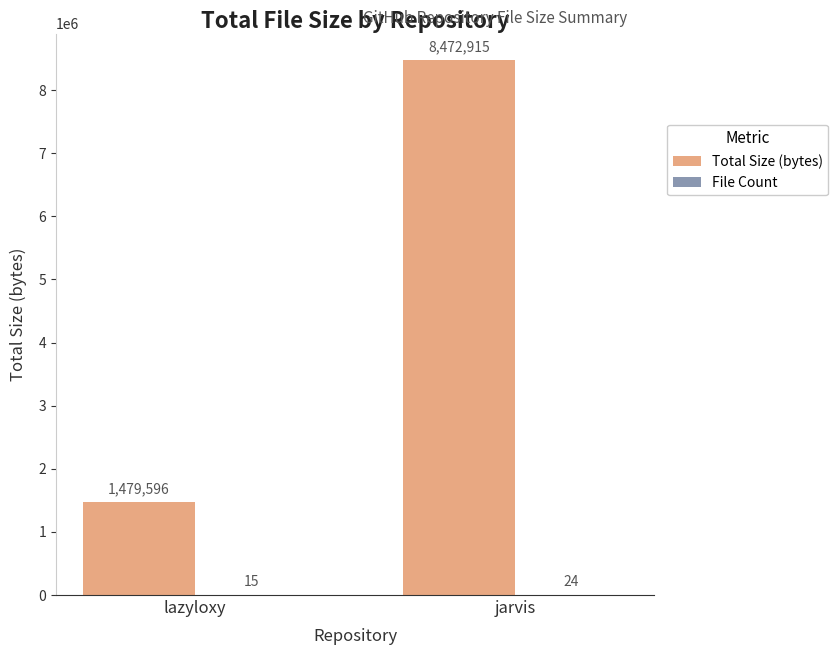

What is the highest value of the Total Size (bytes) series?

8472915